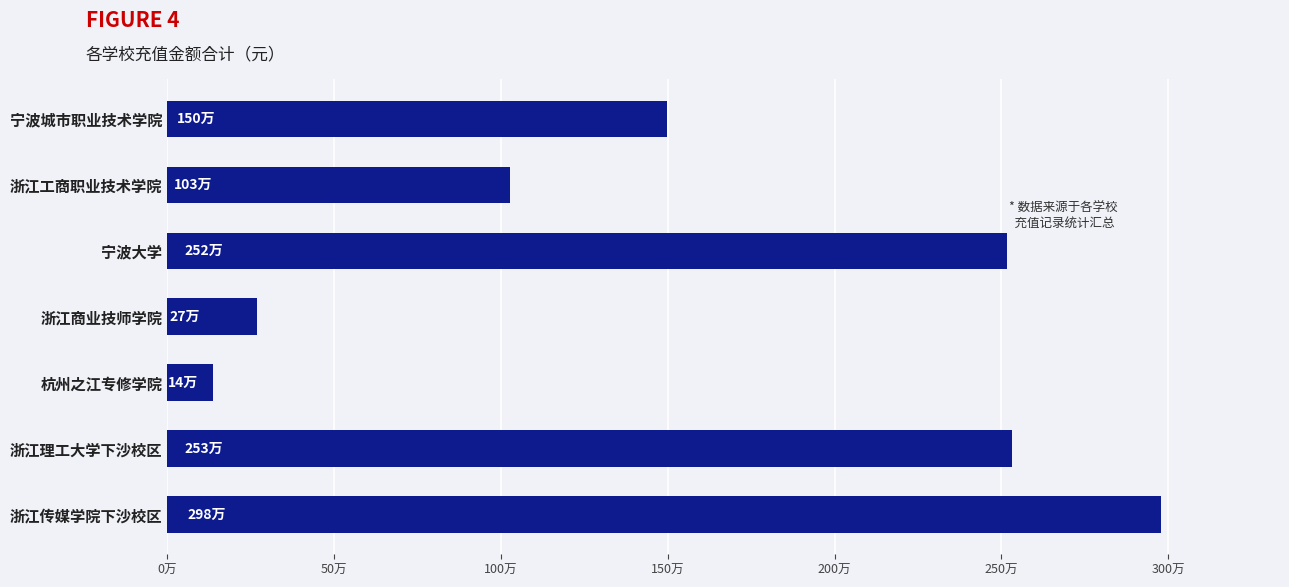

What is the greatest value displayed?

2978019.0